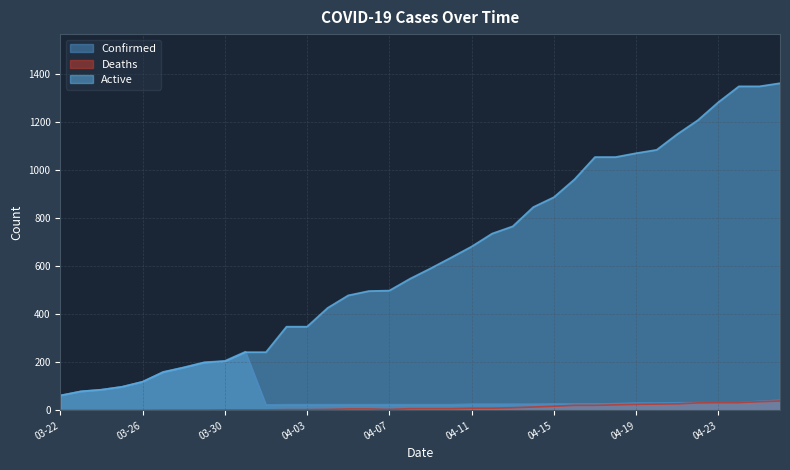

Where is Confirmed nearest to the value 133?

03-26